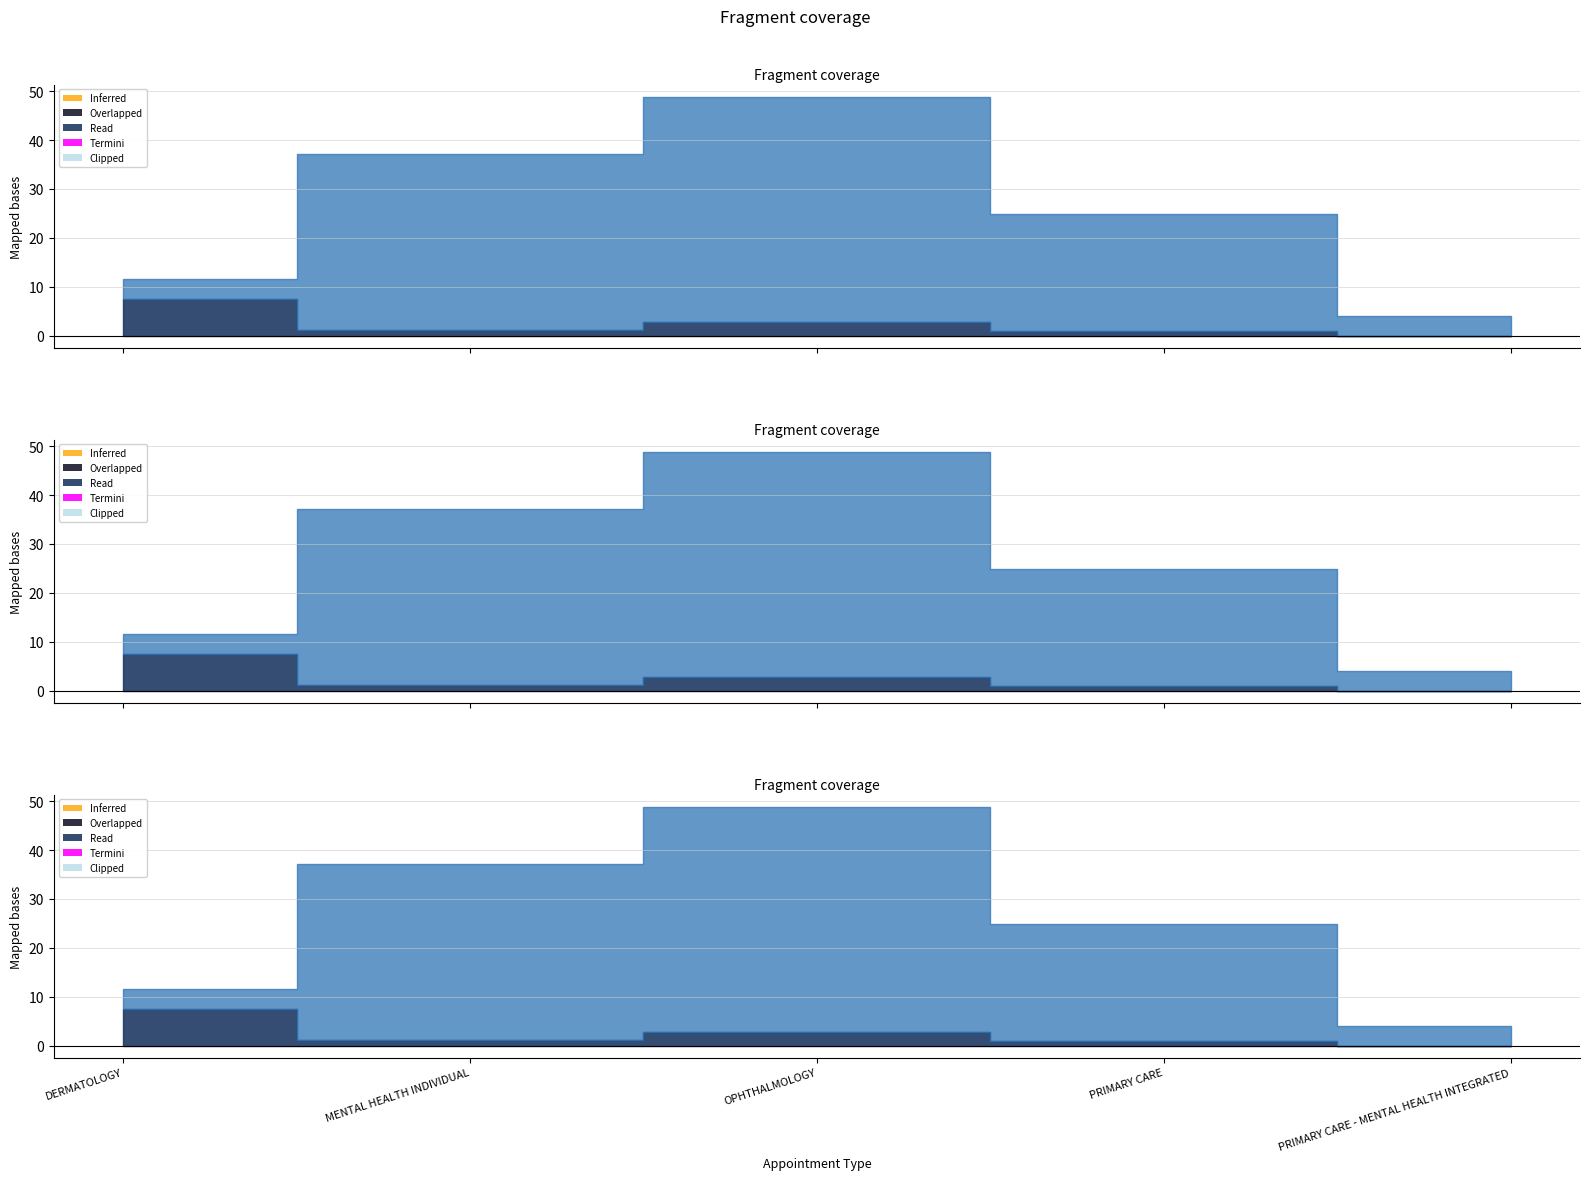

What is the label of the 4th point from the left?

PRIMARY CARE